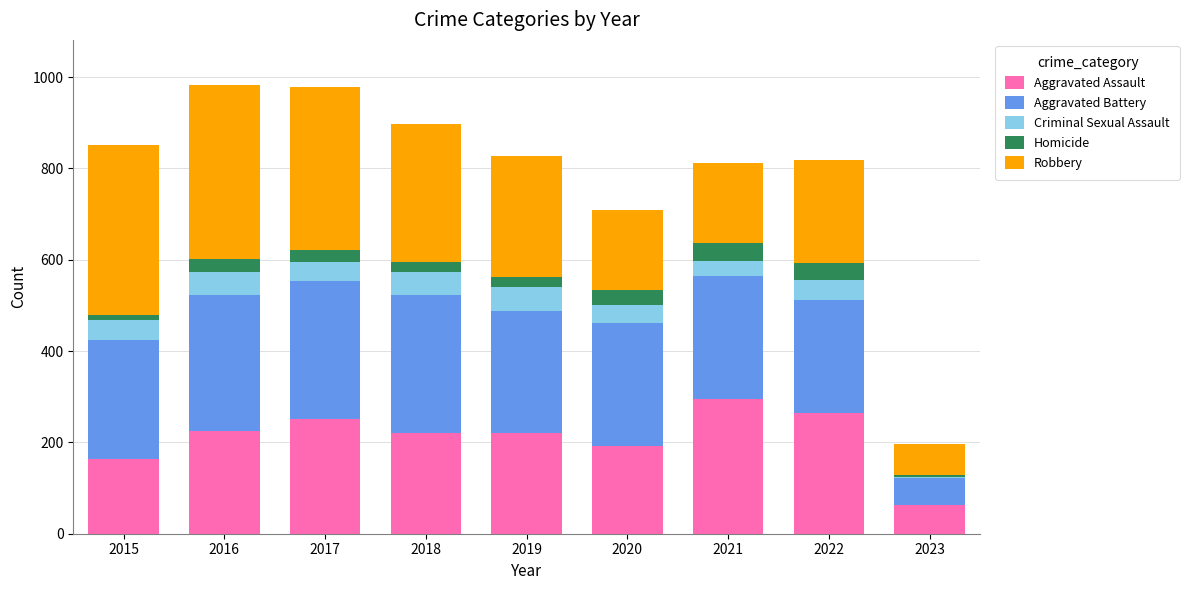

The Aggravated Assault series shows 258 at 2015. True or false?

False